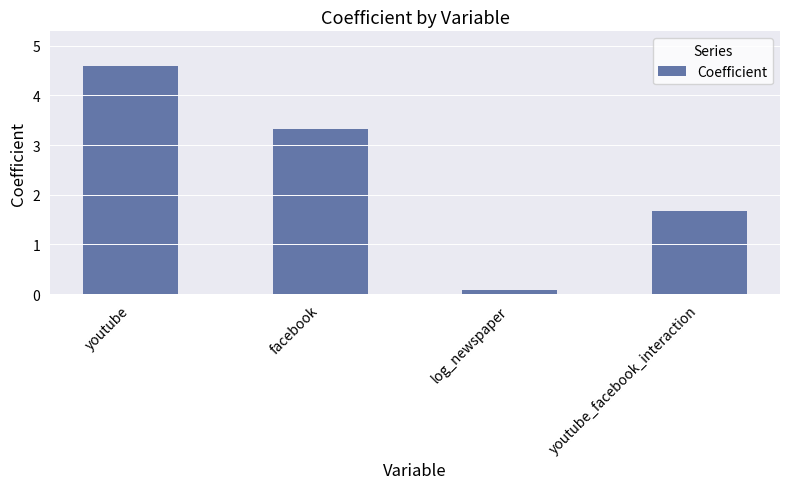

What is the value of the 2nd bar from the left?

3.3